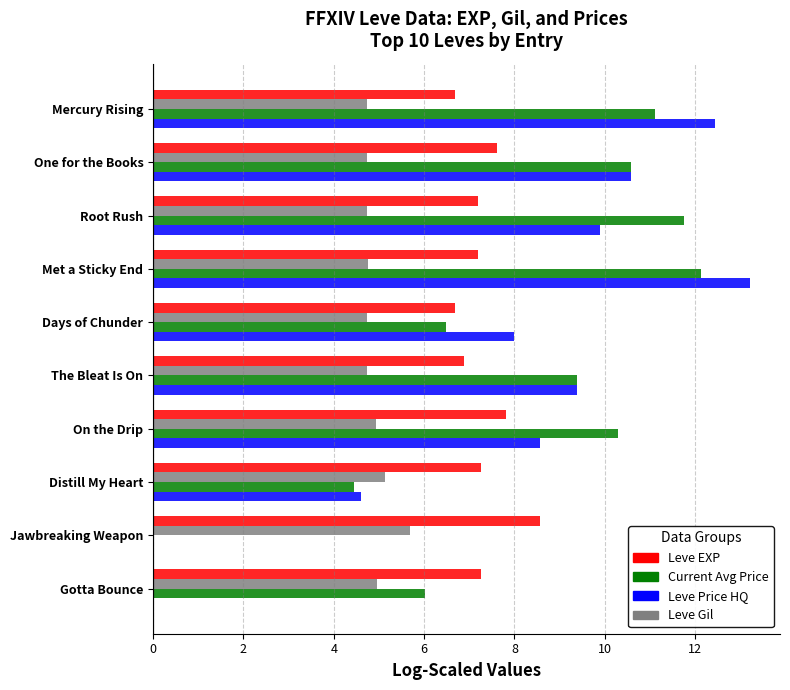

At which category is the sum across all series the highest?

Met a Sticky End